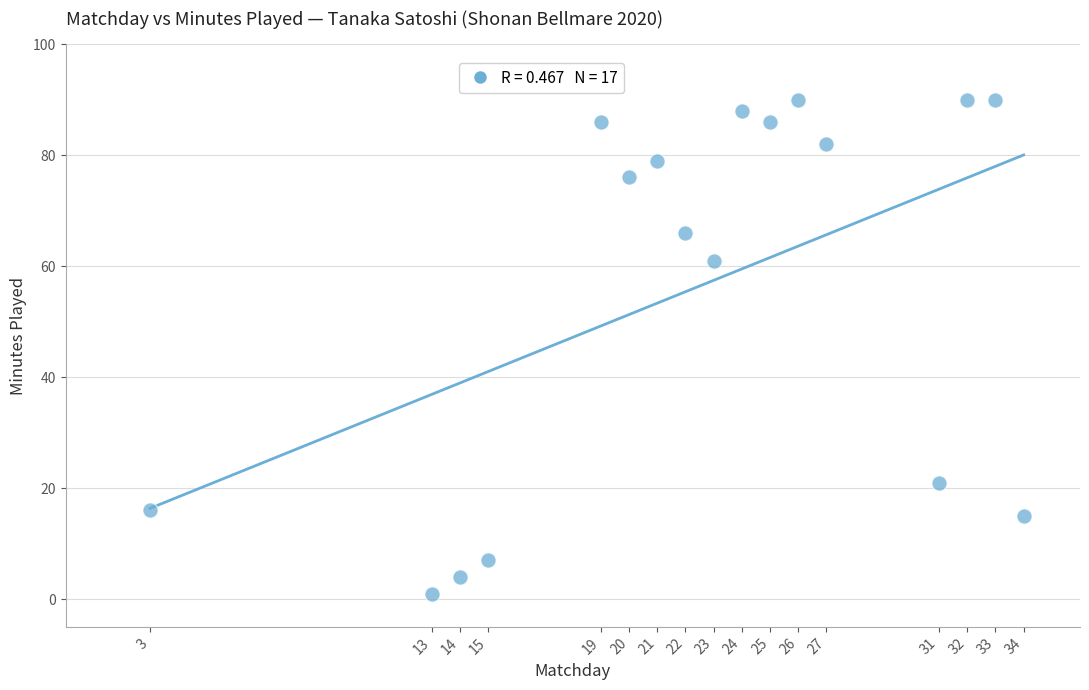

What Y value in the scatter plot is closest to 45?

61